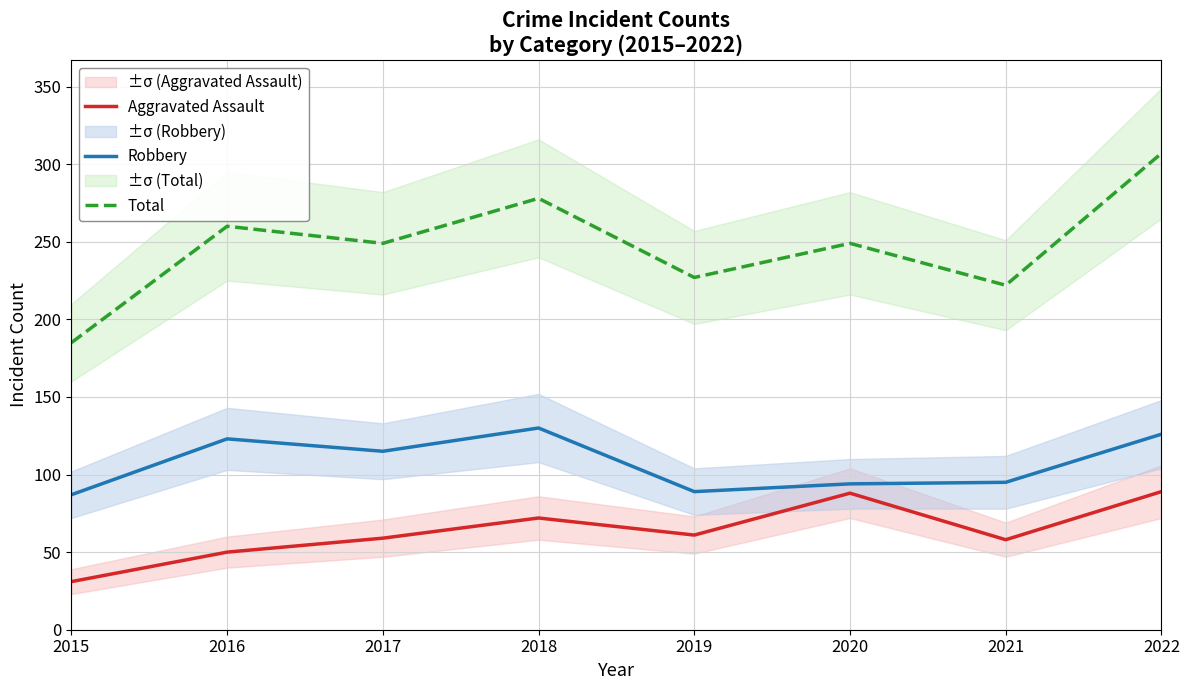

What is the average value of the Aggravated Assault series?

64